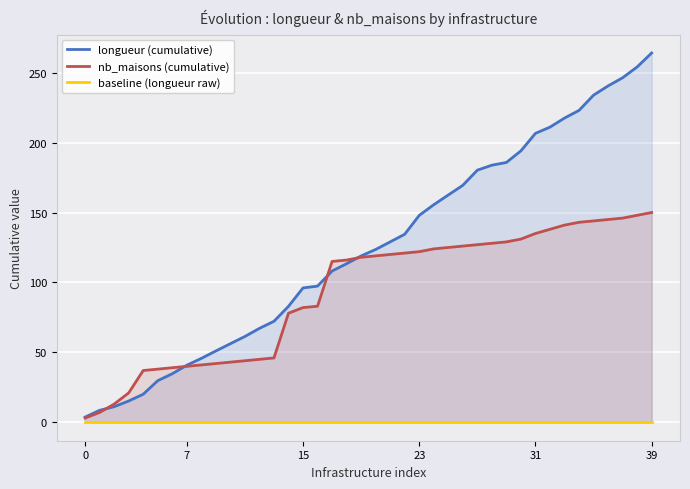

Rank the series by their average value, from lowest to highest.

baseline (longueur raw), nb_maisons (cumulative), longueur (cumulative)